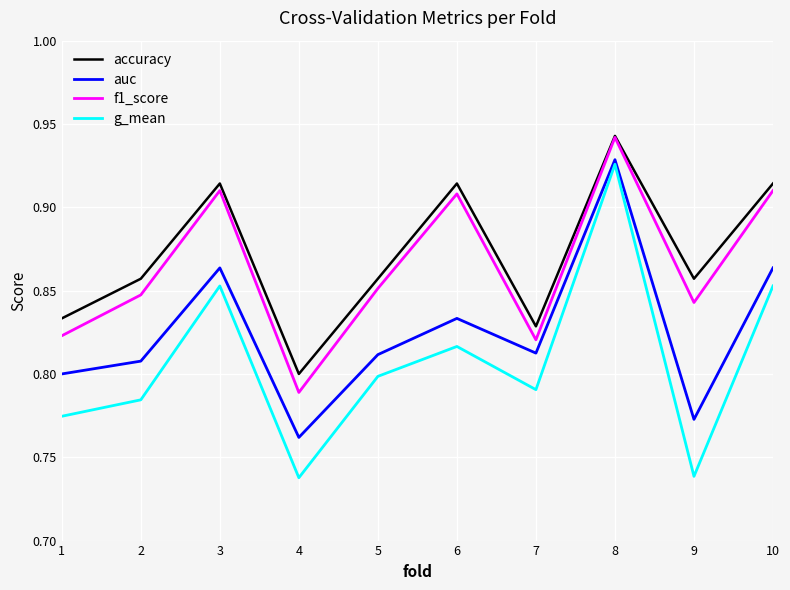

What is the total value across all series at 9?

3.2